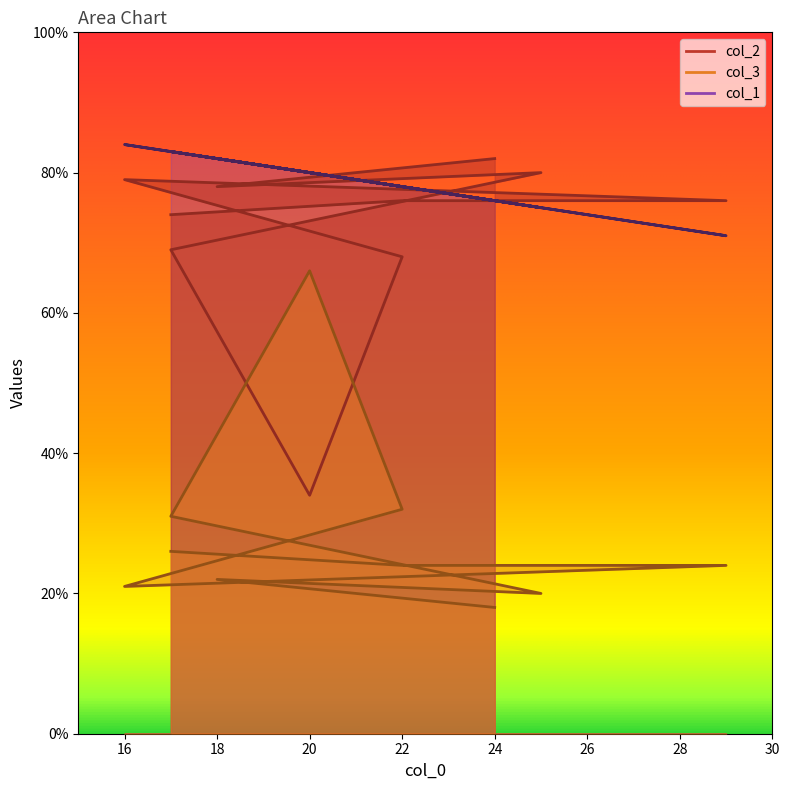

Reading left to right, transcribe all the data shown in this chart.

col_2: 17=74	22=76	29=76	16=79	22=68	20=34	17=69	25=80	18=78	24=82
col_3: 17=26	22=24	29=24	16=21	22=32	20=66	17=31	25=20	18=22	24=18
col_1: 17=83	22=78	29=71	16=84	22=78	20=80	17=83	25=75	18=82	24=76